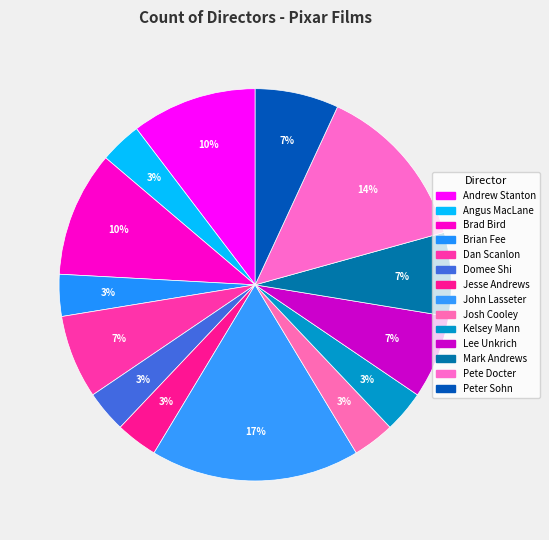

How many slices are in this pie chart?

14